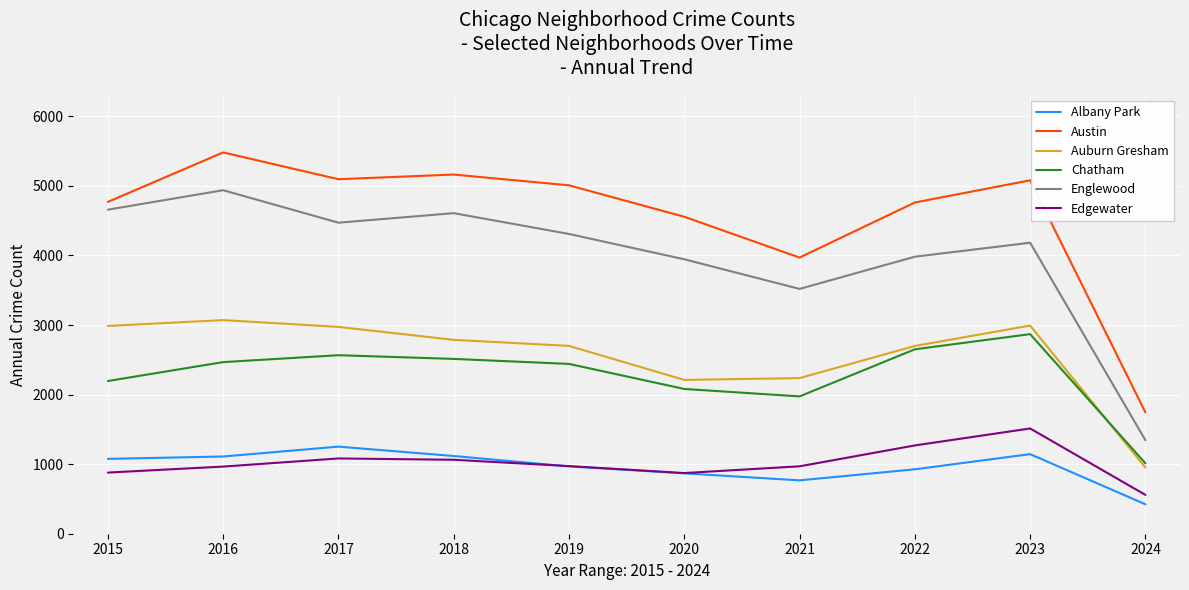

True or false: Albany Park and Austin cross at least once.

False